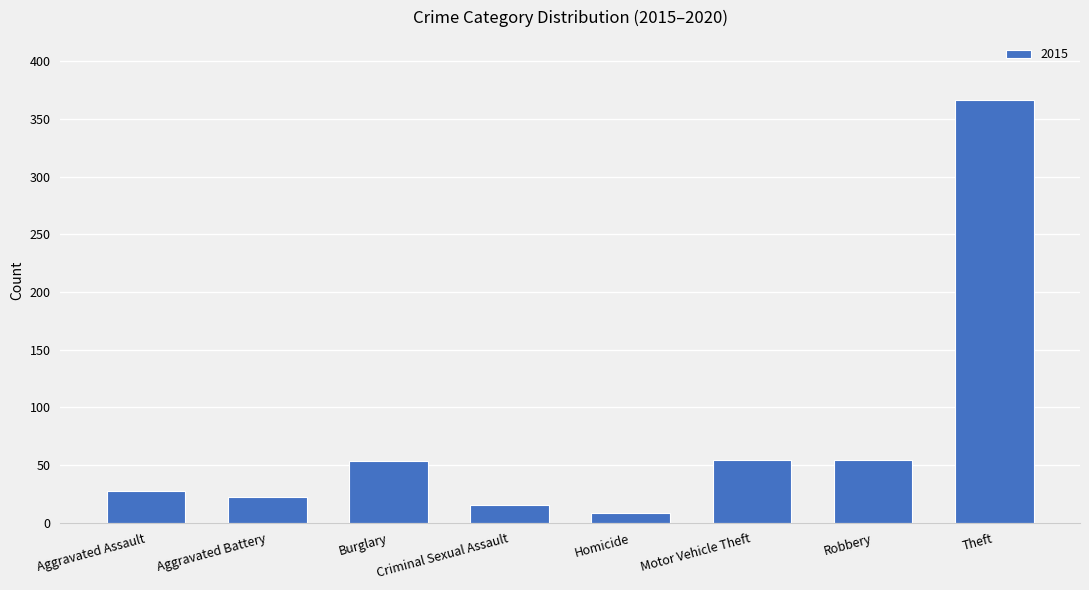

Which label corresponds to the largest value in the chart?

Theft